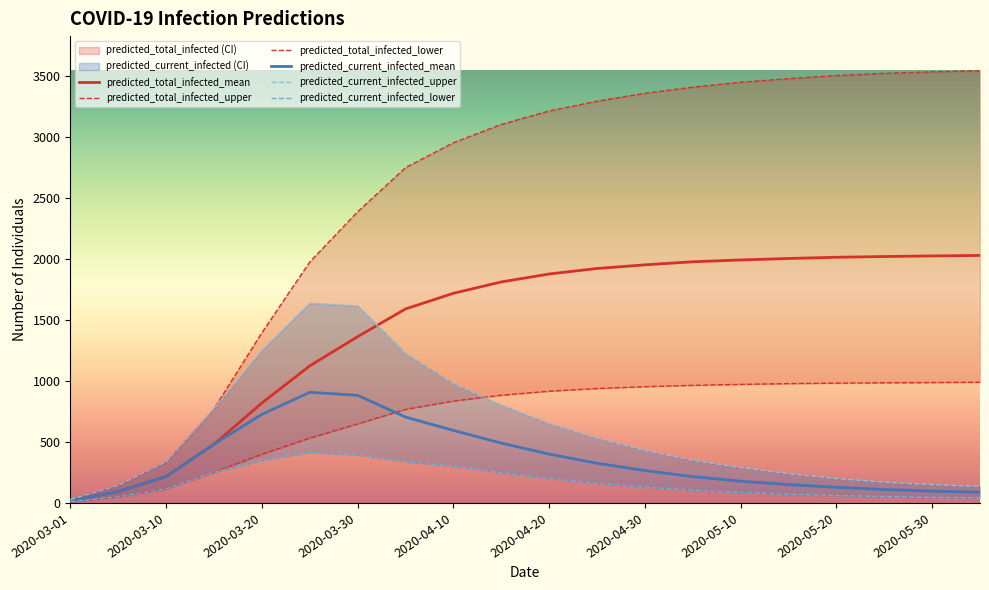

Is the value of predicted_total_infected_mean at 2020-04-20 greater than the value of predicted_current_infected_mean at 2020-05-20?

Yes